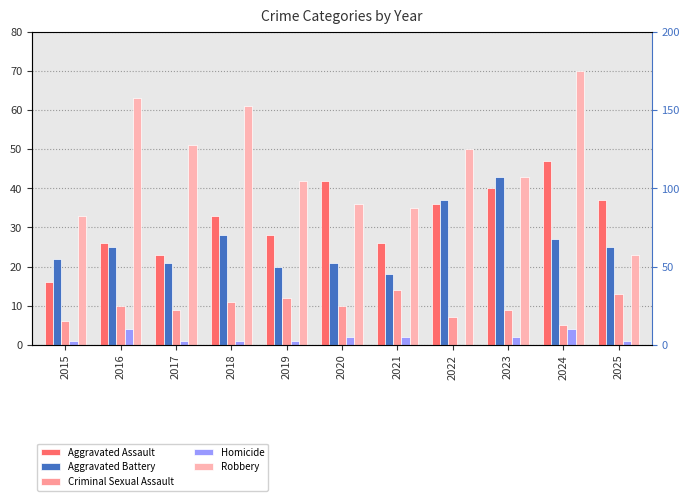

What are all the series names shown in the legend?

Aggravated Assault, Aggravated Battery, Criminal Sexual Assault, Homicide, Robbery